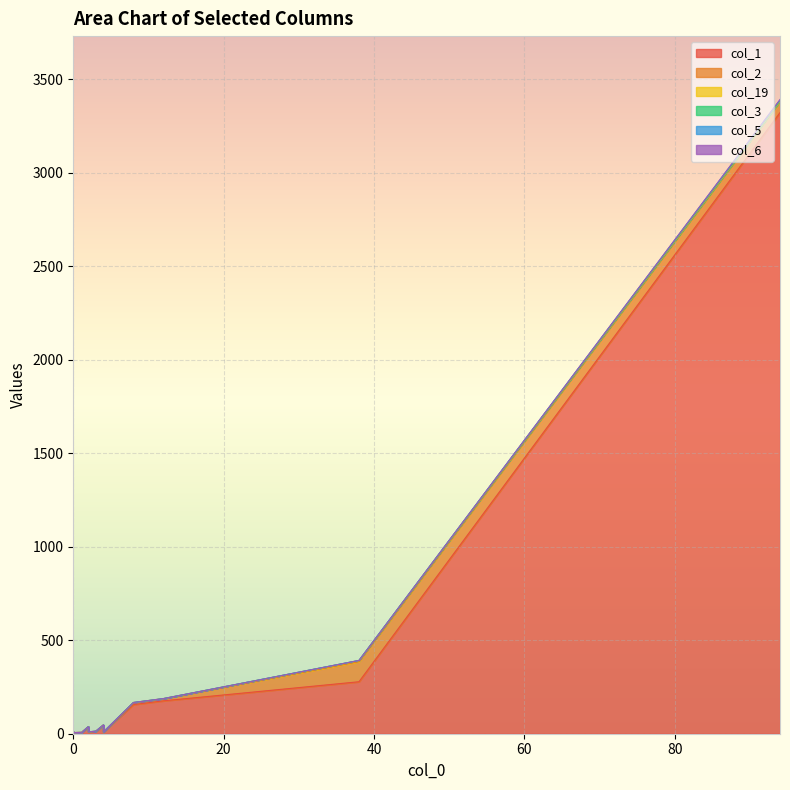

True or false: col_5 and col_1 intersect in this chart.

False